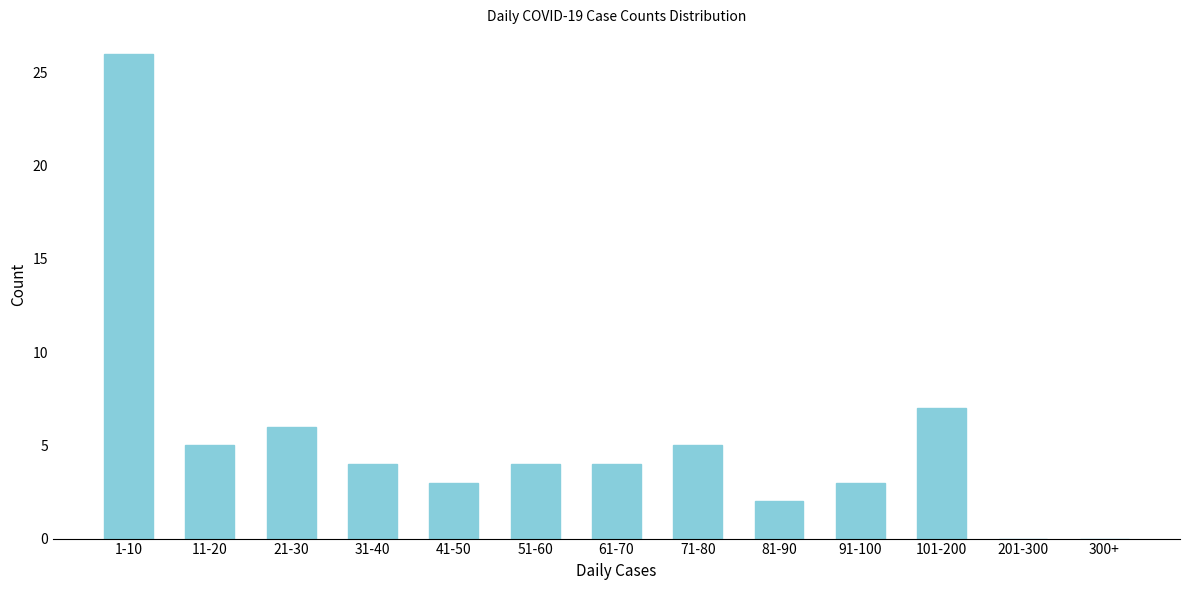

Reading right to left, extract all data points from this chart.

300+=0	201-300=0	101-200=7	91-100=3	81-90=2	71-80=5	61-70=4	51-60=4	41-50=3	31-40=4	21-30=6	11-20=5	1-10=26